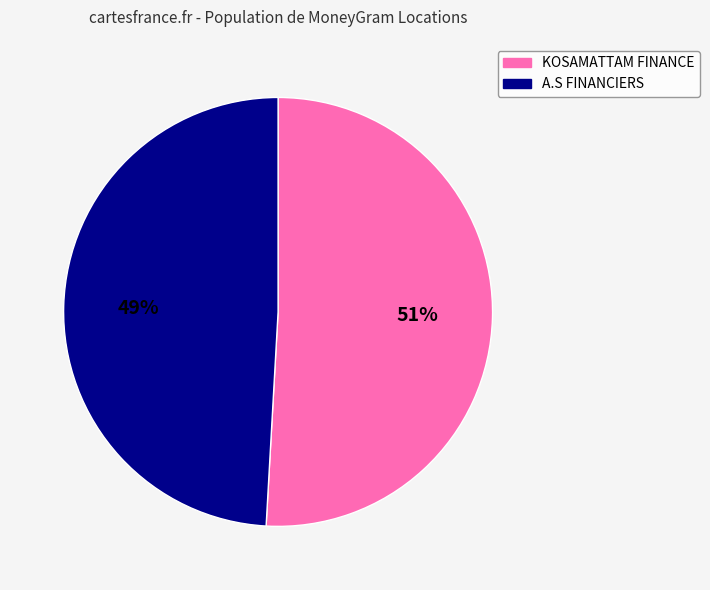

To the nearest percent, what is the difference between the largest and smallest slice percentages?

2%